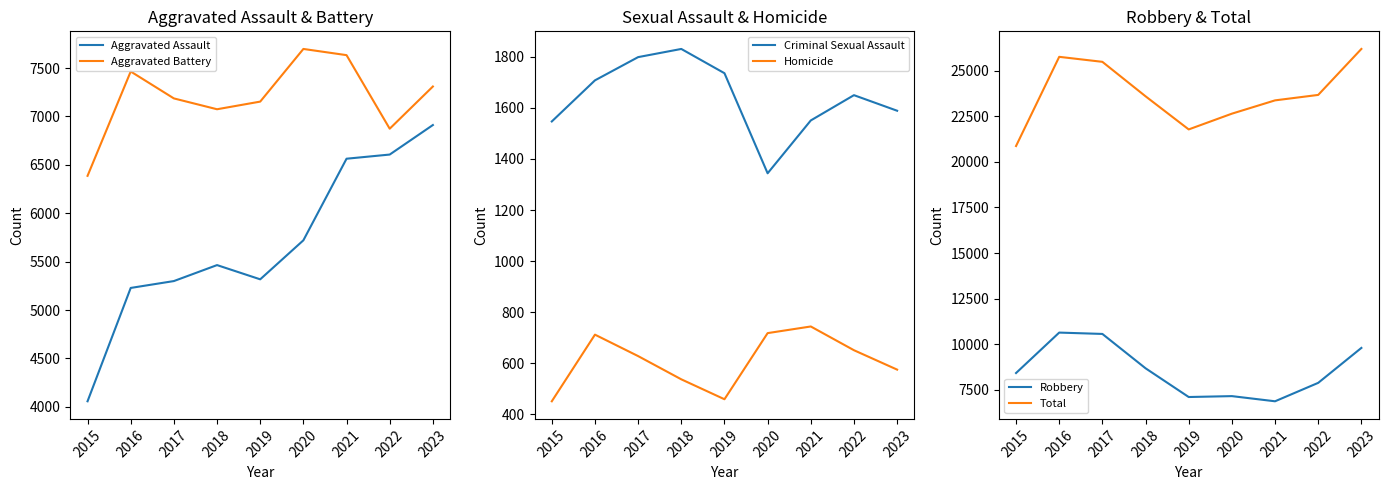

What is the total value across all series at 2020?

45280